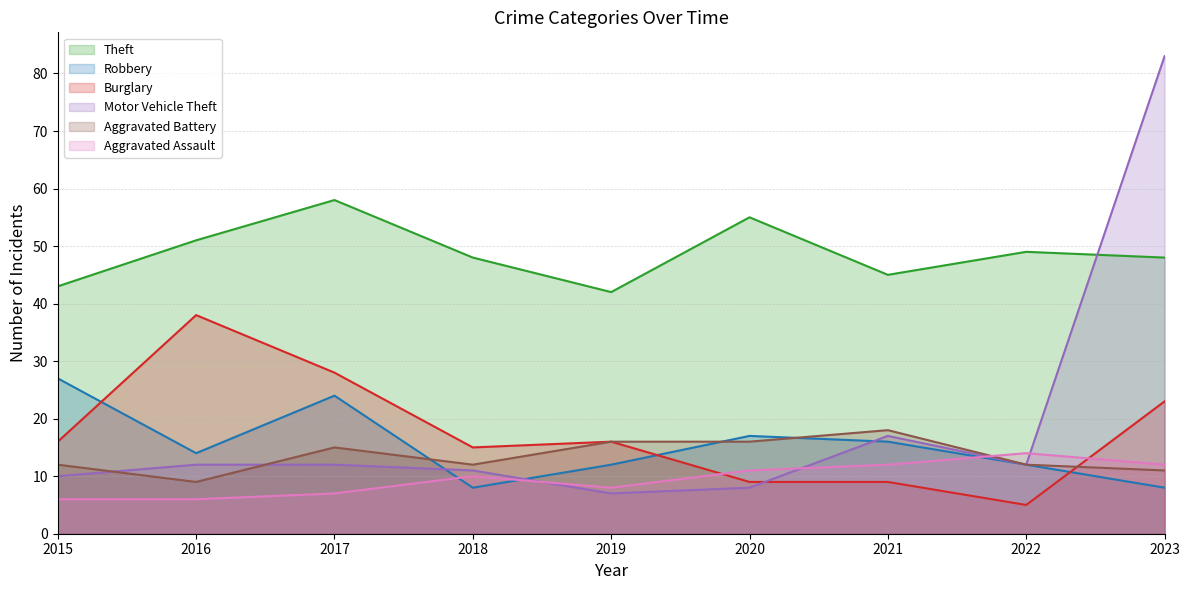

How many interior local peaks does the Theft series have?

3